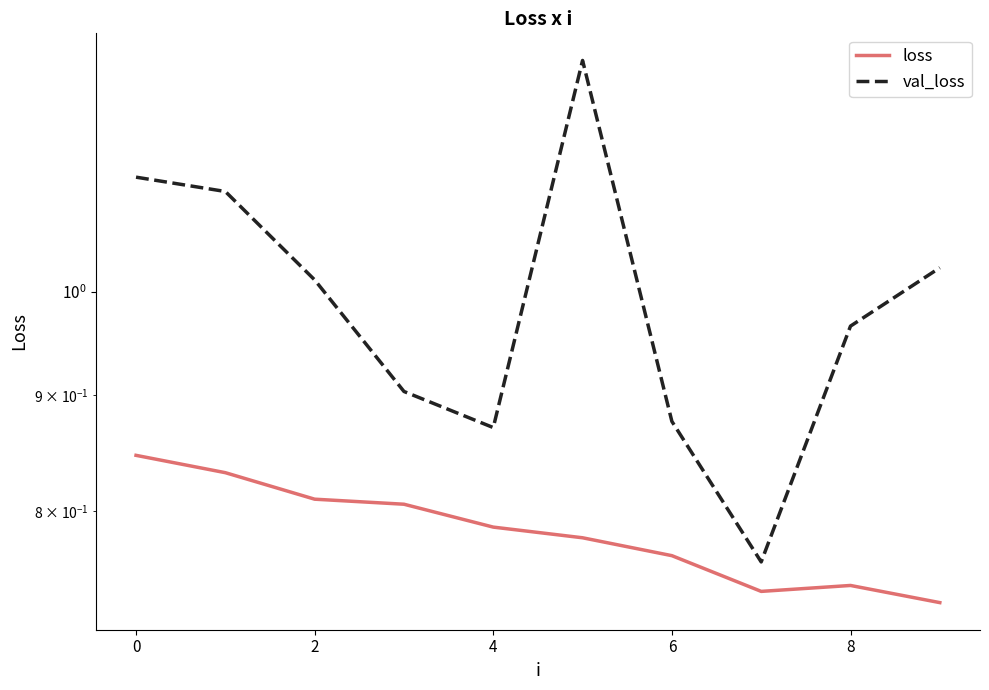

Does the chart display data point markers on the line(s)?

No